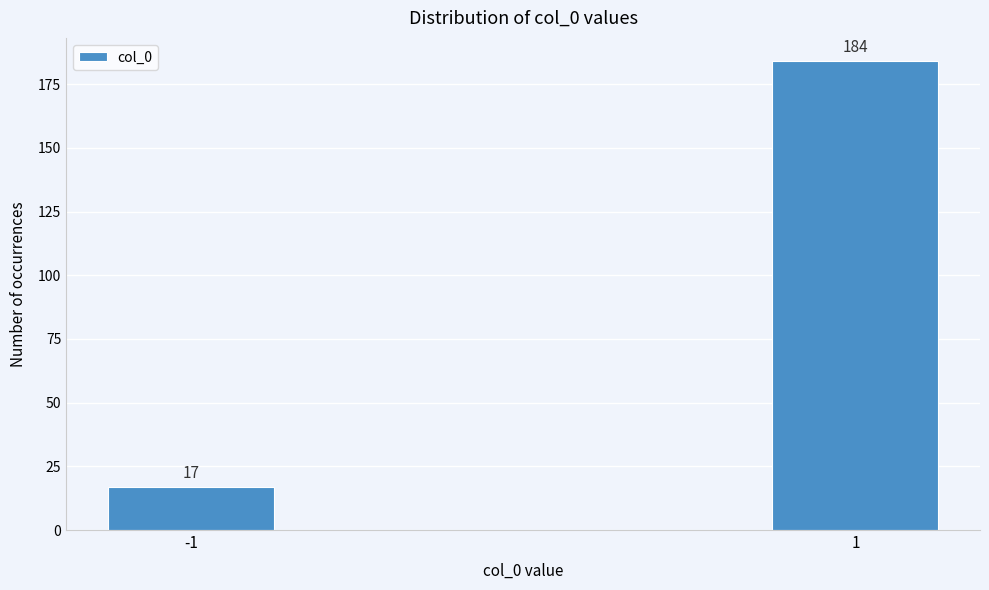

Reading left to right, extract all data points from this chart.

-1=17	1=184